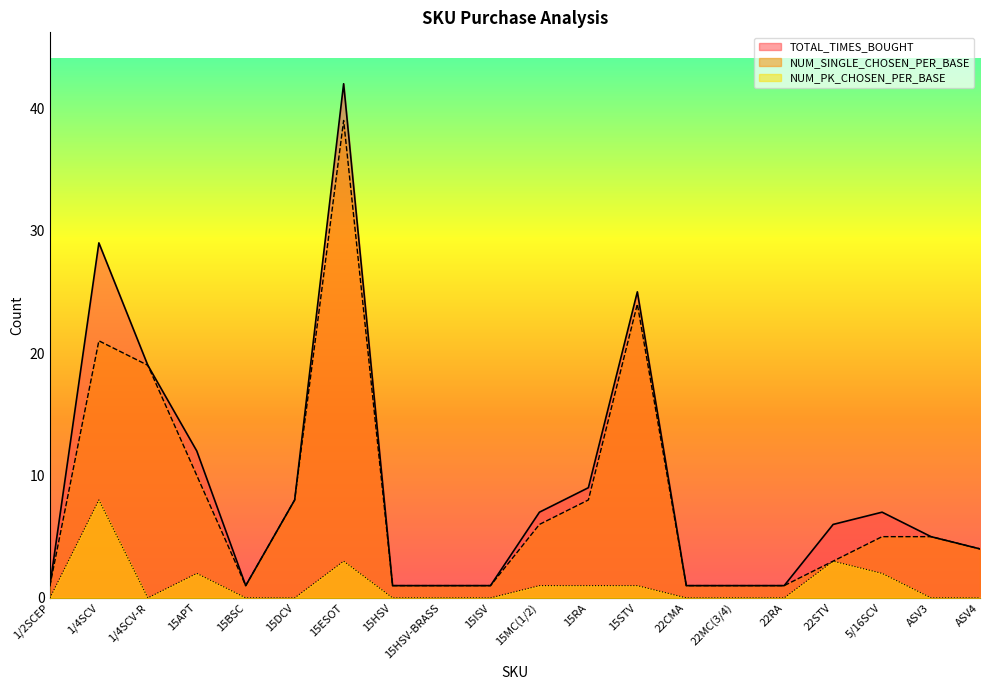

What is the greatest value displayed?

42